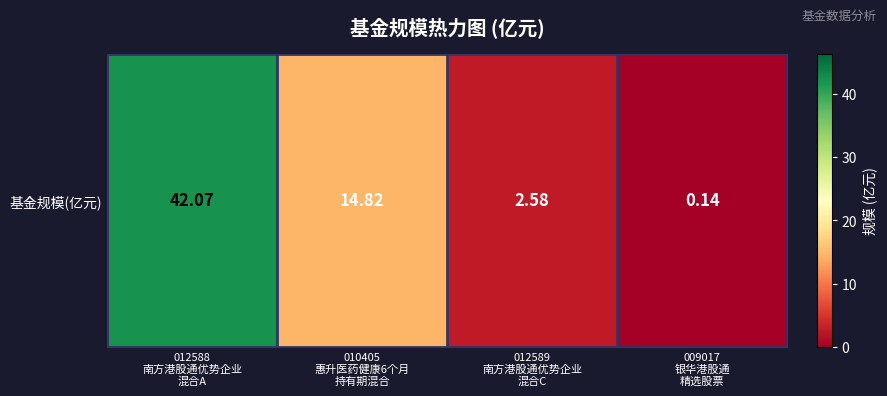

Reading left to right, list all the values displayed in this chart.

012588
南方港股通优势企业
混合A=42.1	010405
惠升医药健康6个月
持有期混合=14.8	012589
南方港股通优势企业
混合C=2.6	009017
银华港股通
精选股票=0.1